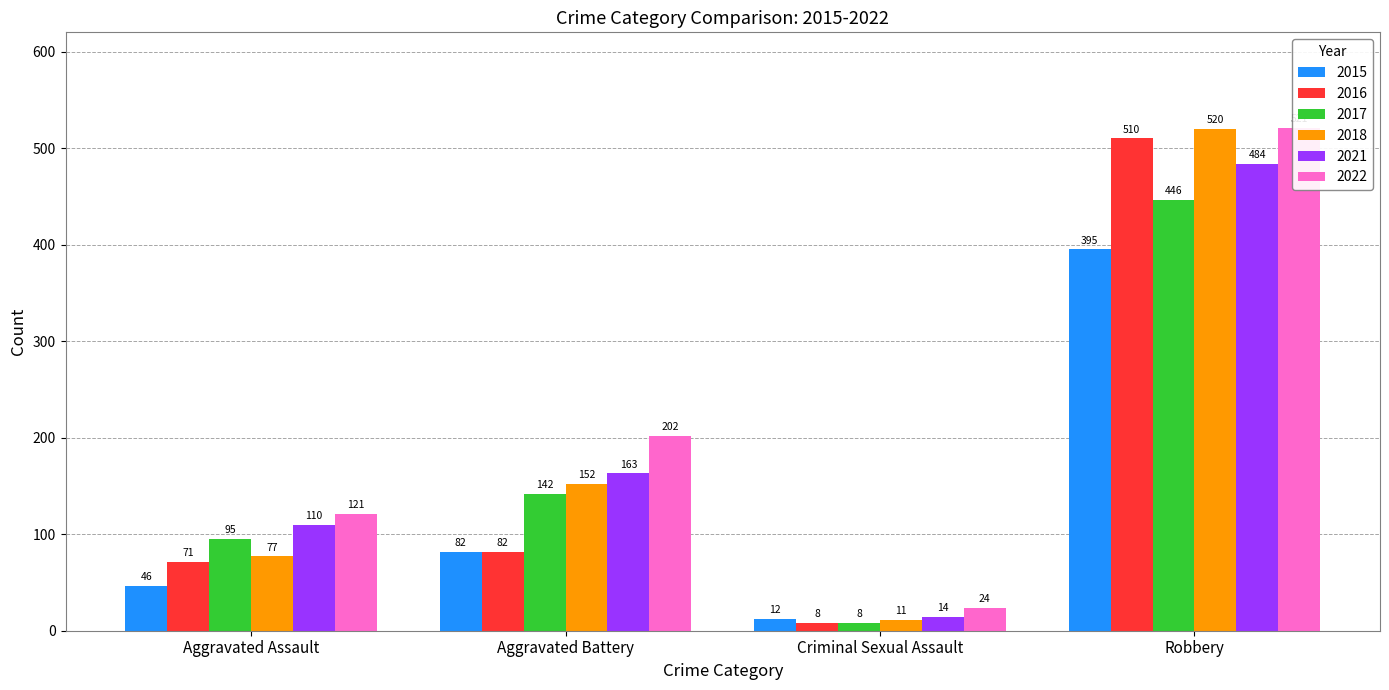

Which category has the highest value across all series?

Robbery